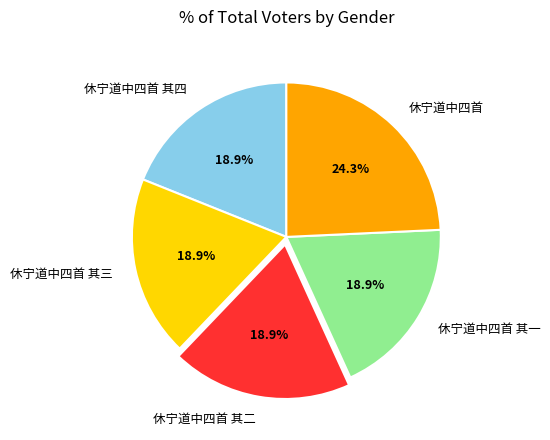

Which slice is the largest?

休宁道中四首